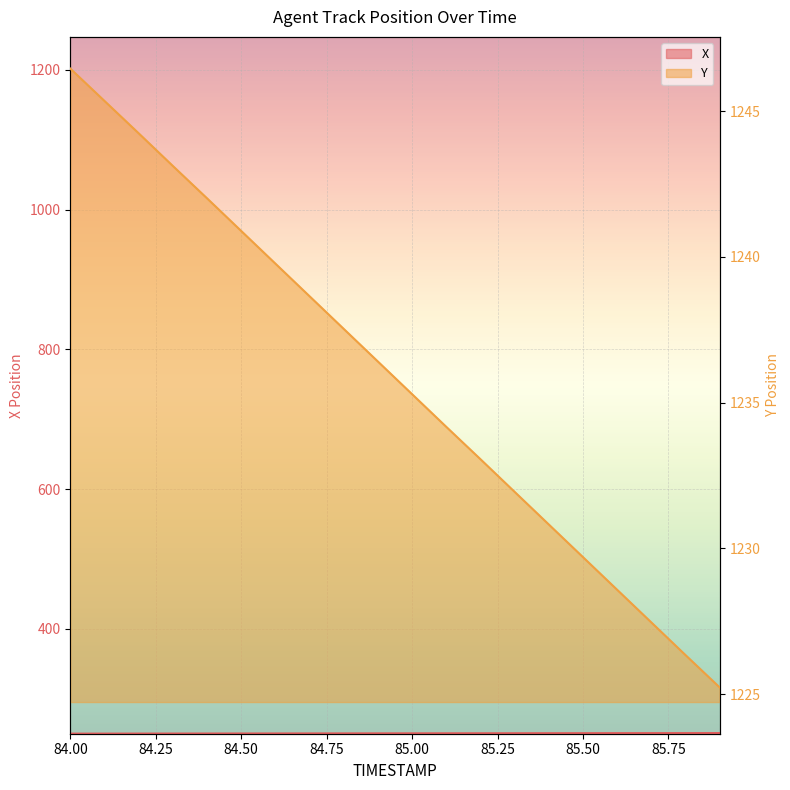

True or false: Y has a value of 614.8 at 84.5.

False